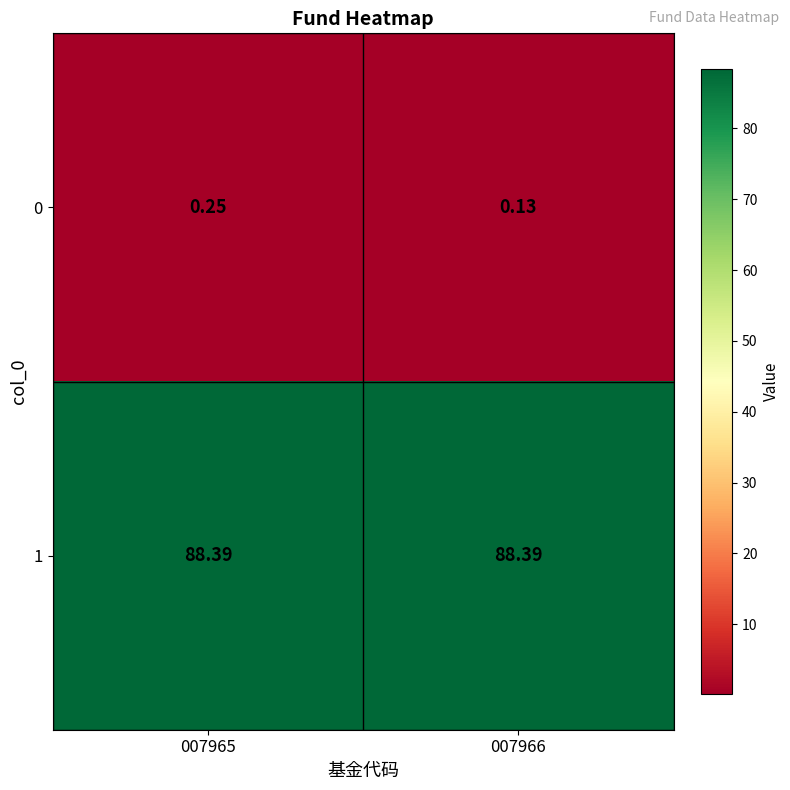

Which series has the largest range (max minus min)?

0